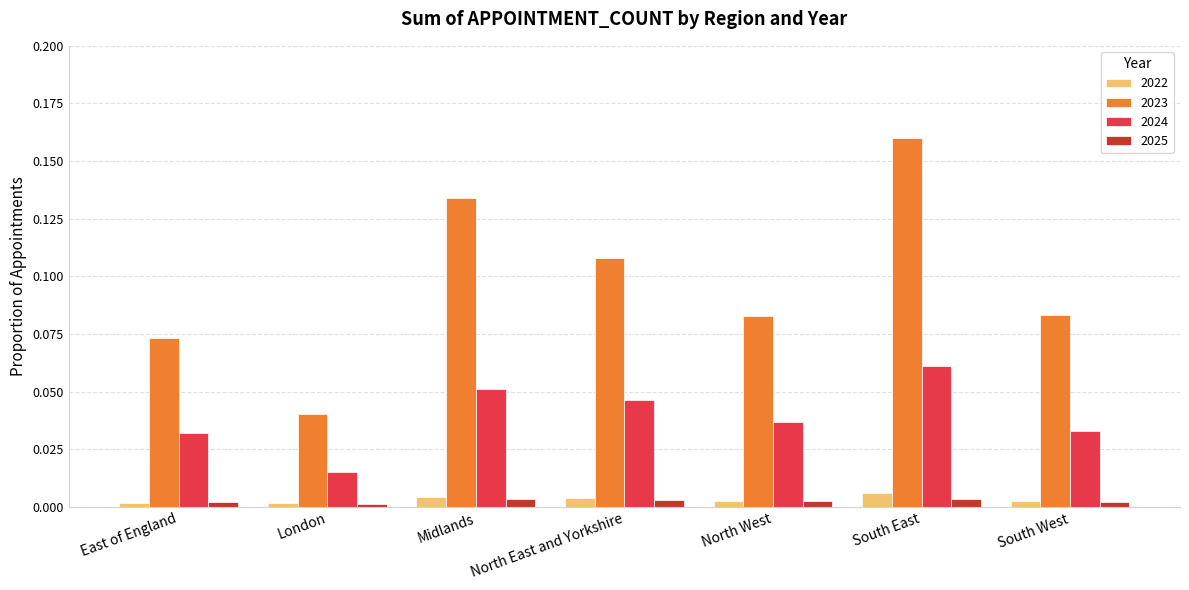

Between East of England and London, which series saw the biggest shift?

2023